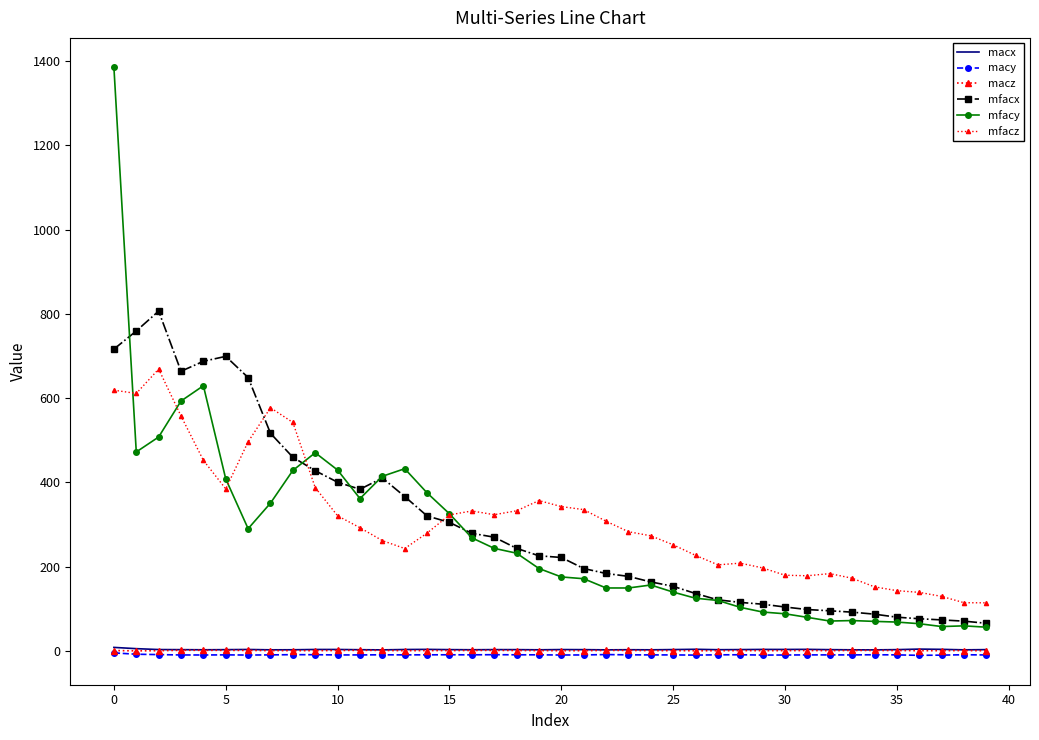

Count the number of data series in this chart.

6